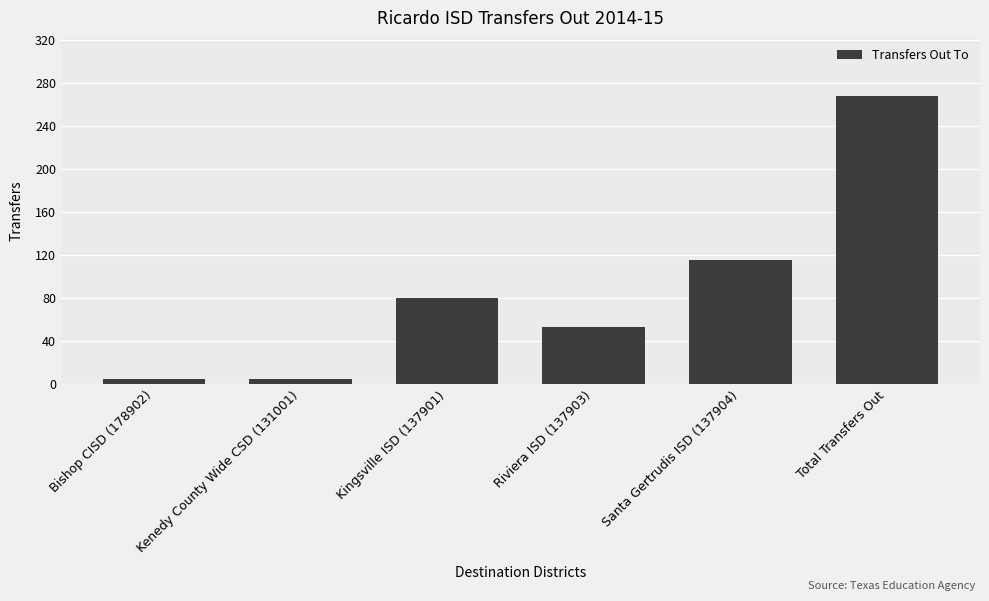

How many distinct data groups are displayed?

1